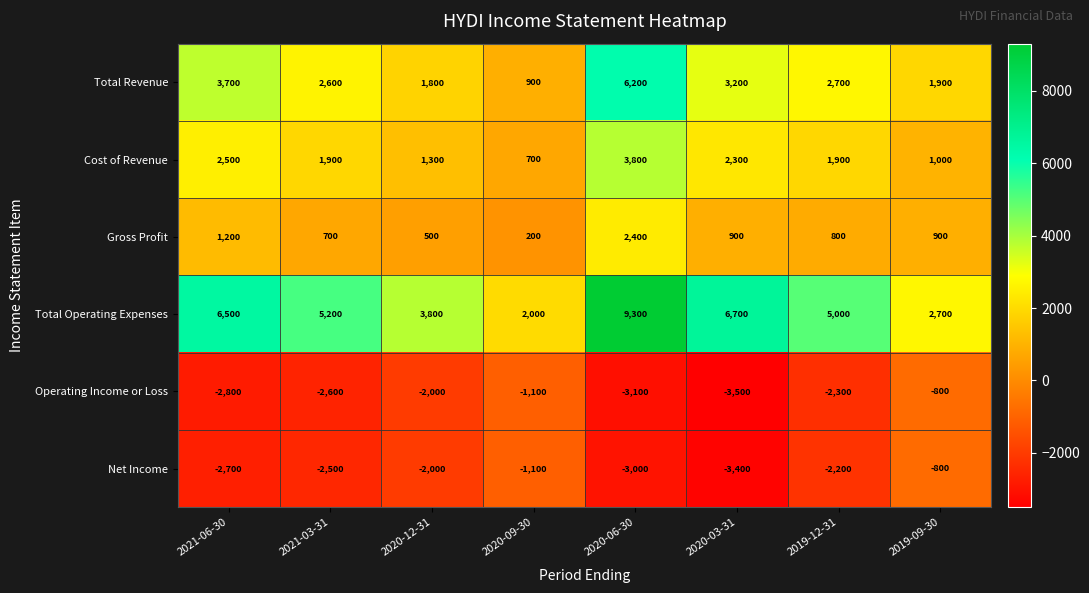

At which label does Net Income first exceed -2200?

2020-12-31